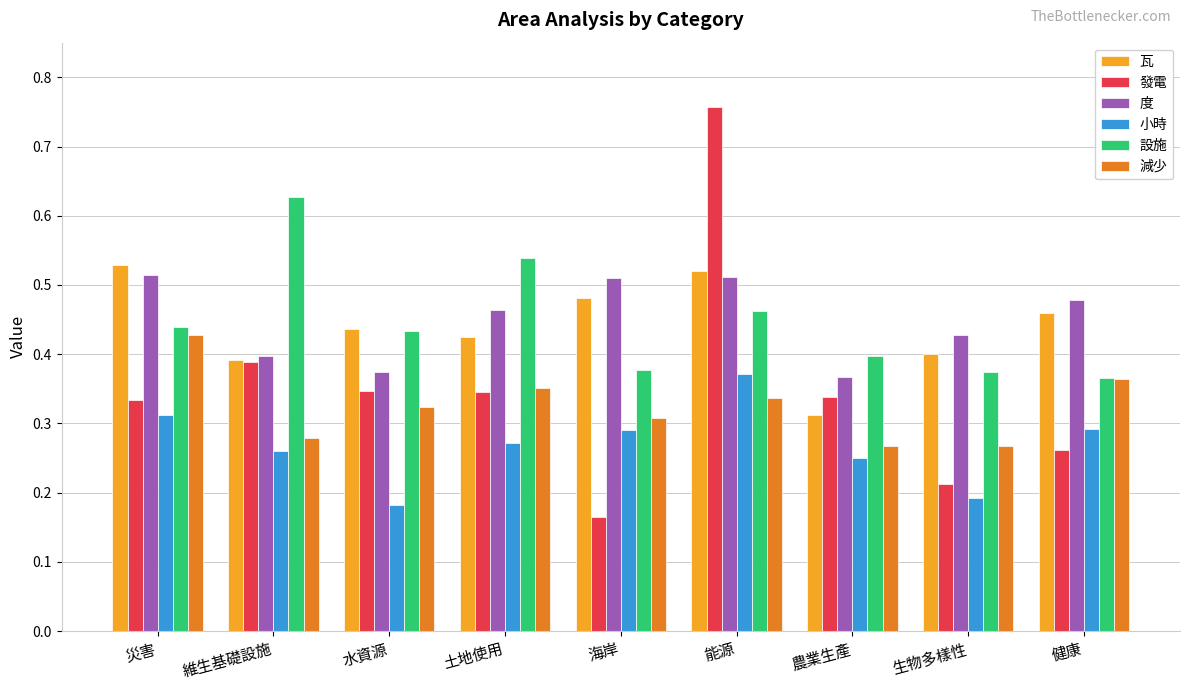

How many bars are there in each group?

6